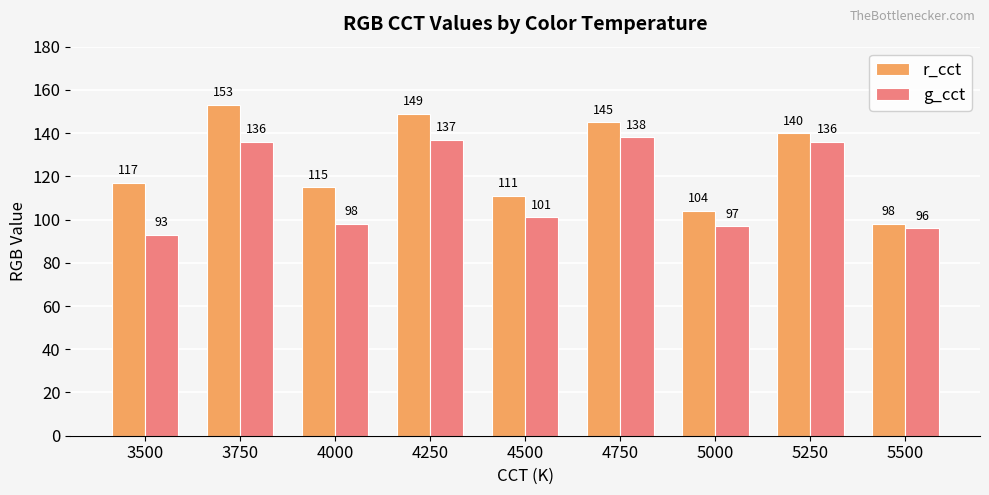

What is the value of the r_cct bar at the 2nd from the left?

153